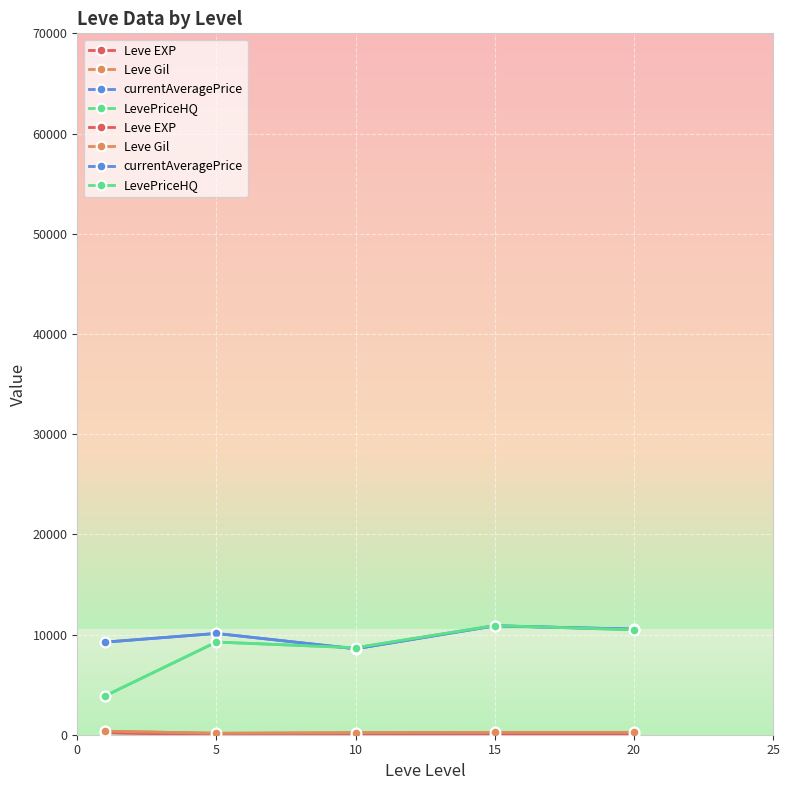

What is the difference between the highest and lowest values at 10?

8673.5